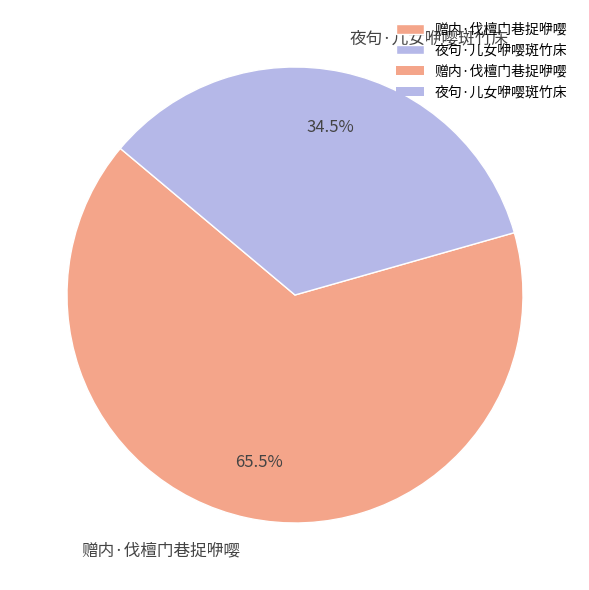

Combined, do 夜句·儿女咿嘤斑竹床 and 赠内·伐檀门巷捉咿嘤 account for over 50%?

Yes